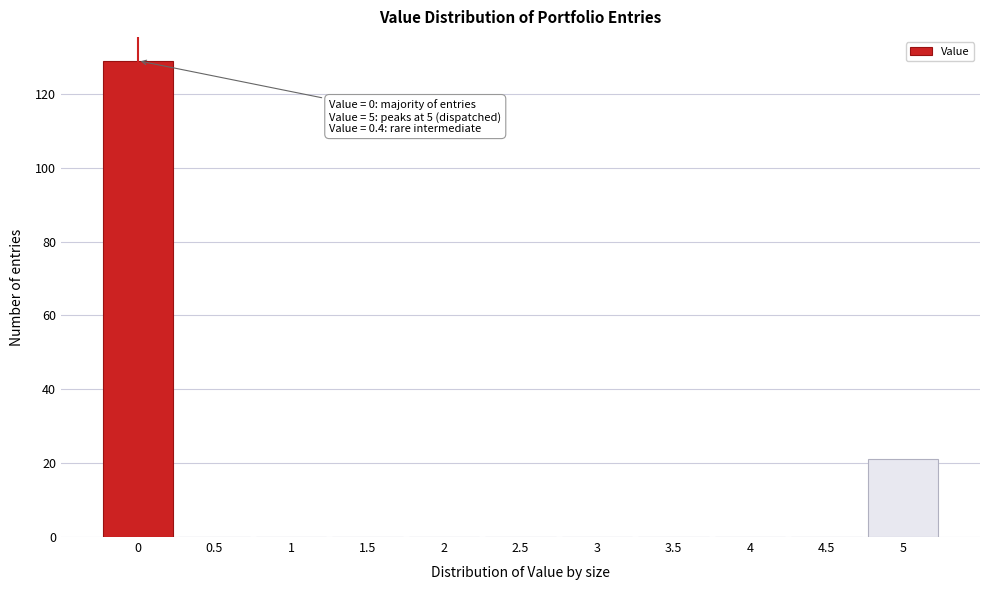

Reading left to right, what are all the values shown in this chart?

0=129	0.5=0	1=0	1.5=0	2=0	2.5=0	3=0	3.5=0	4=0	4.5=0	5=21